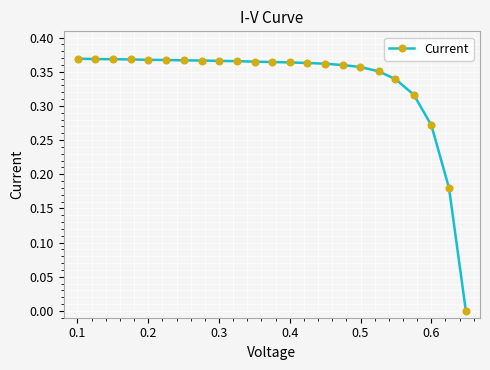

What is the sum of all values?

7.7